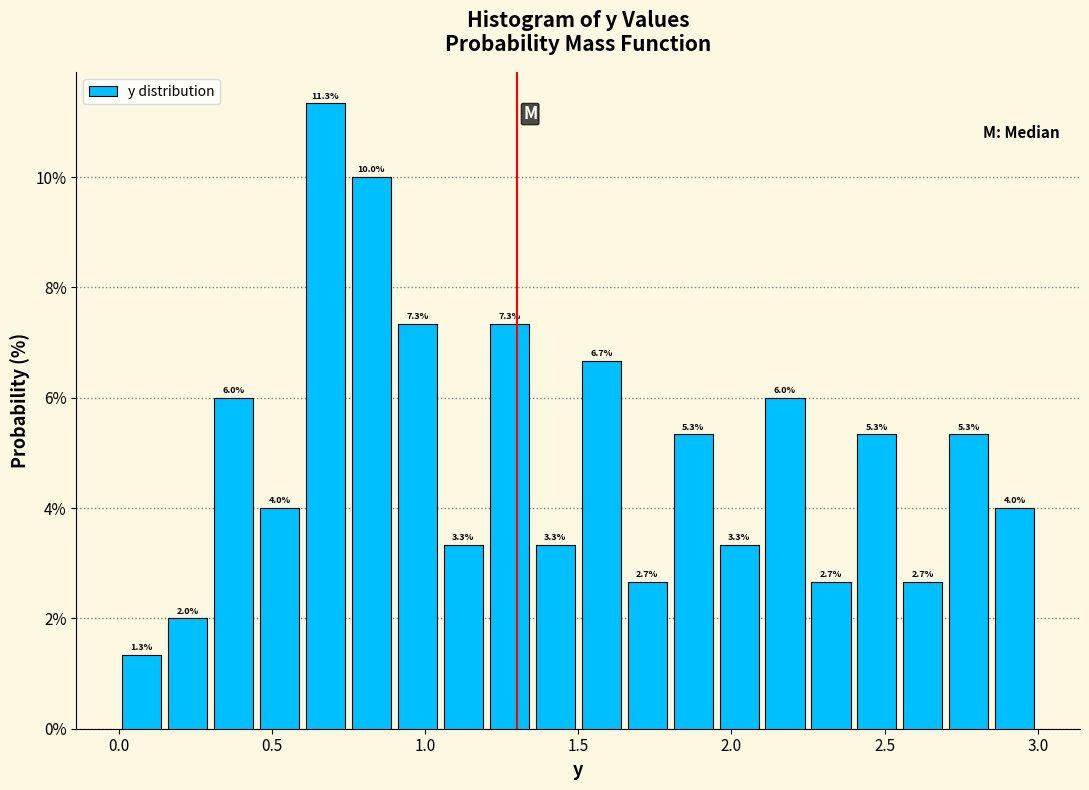

Read against the x-axis, roughly where is the centre of the tallest bar?

0.70